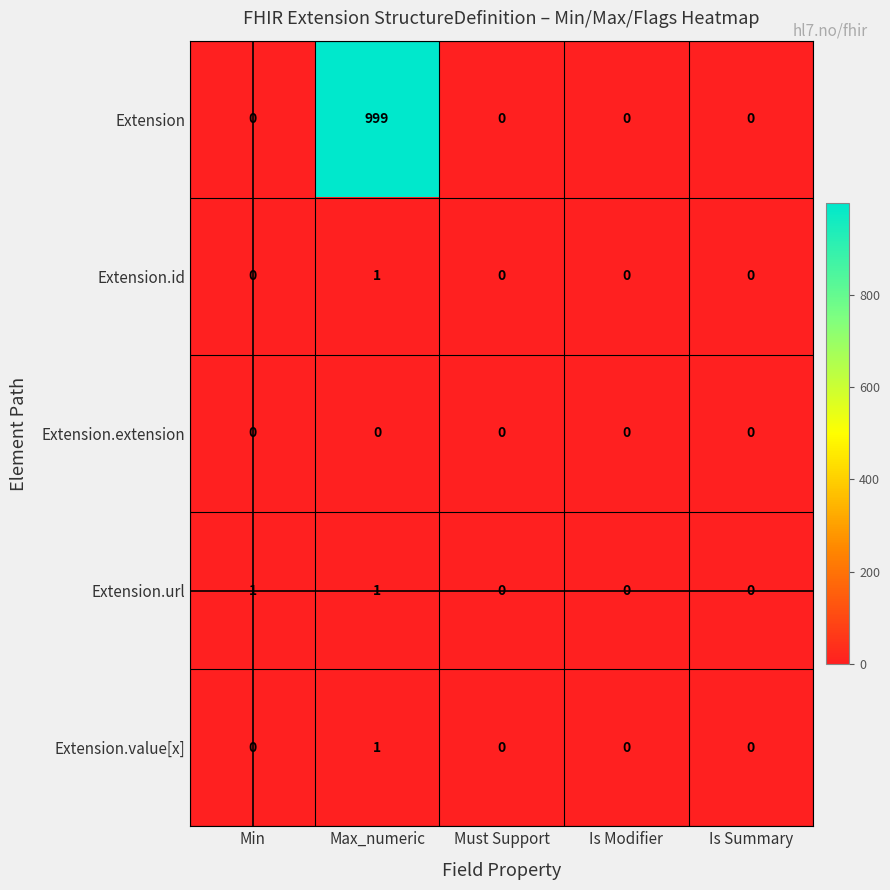

What is the sum of the Extension values at Min and Max_numeric?

999